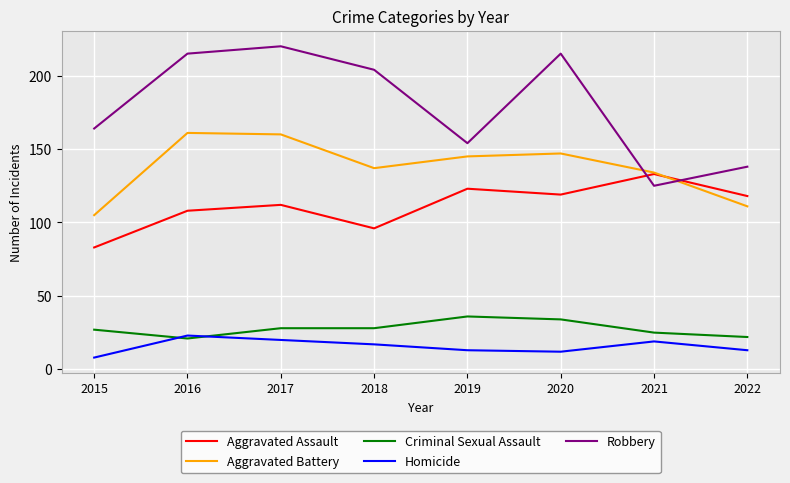

Where does the Robbery series first go above 204?

2016